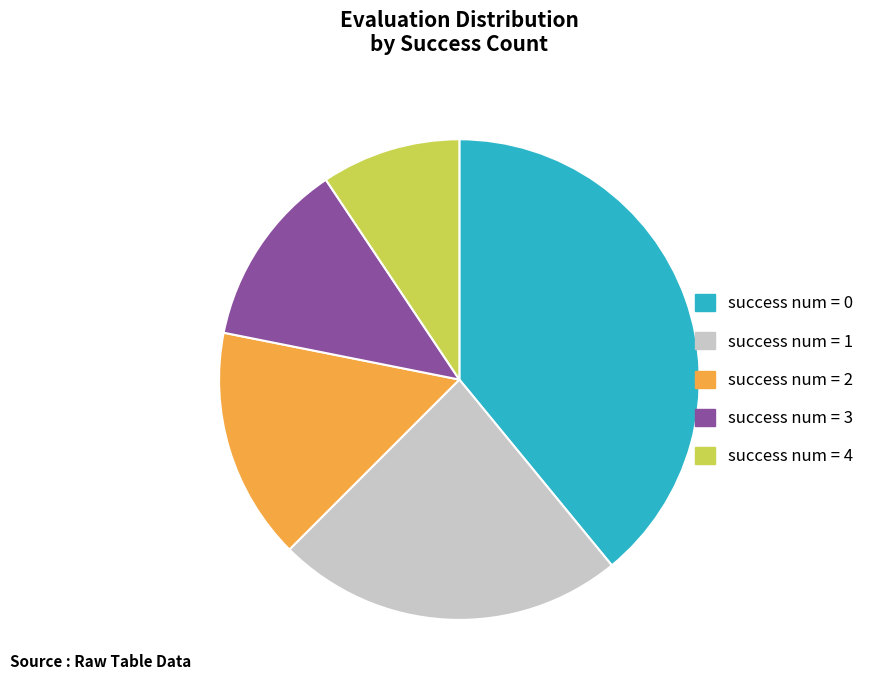

Count the number of slices in the pie.

5